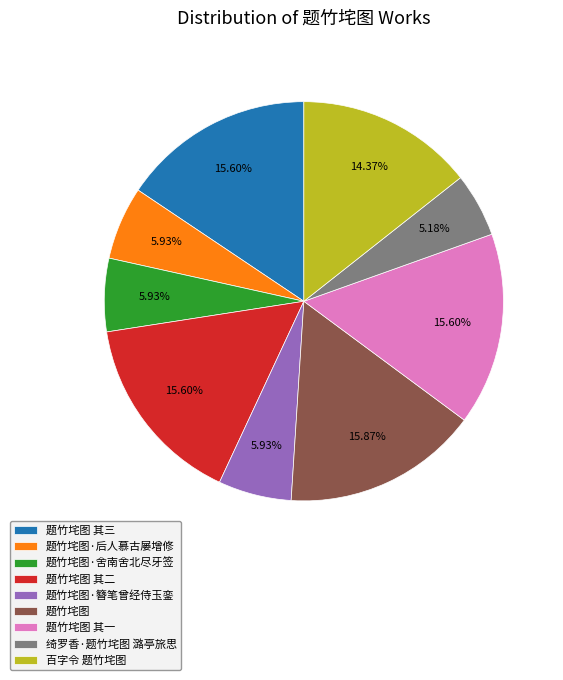

How many segments does this pie chart have?

9